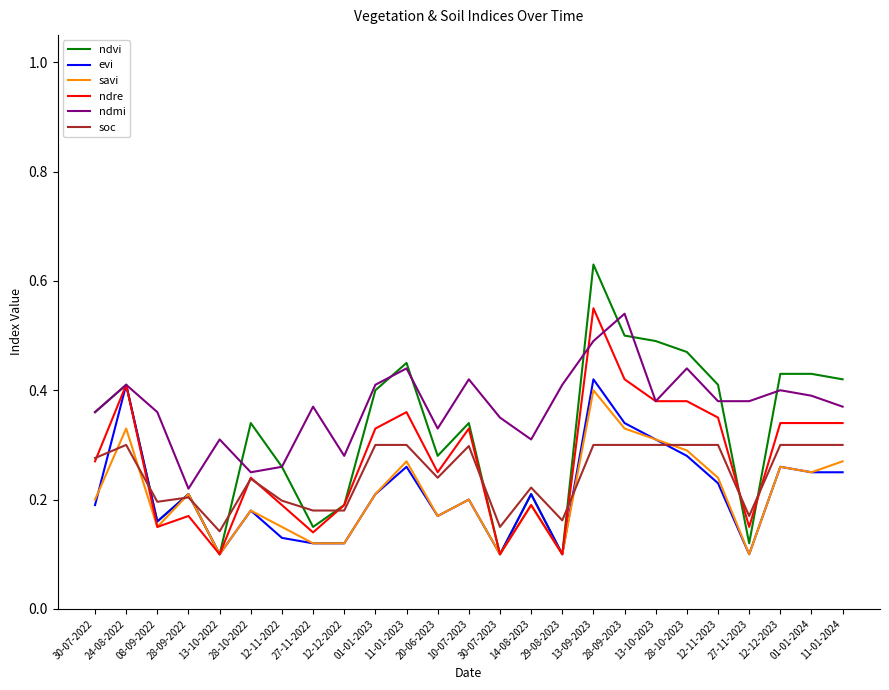

True or false: soc and ndmi intersect in this chart.

False